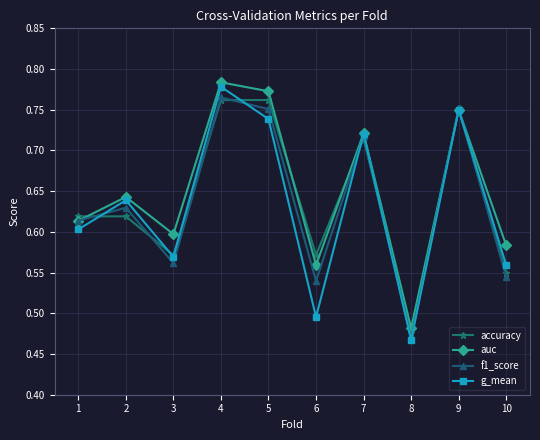

At which label does g_mean reach its peak?

4